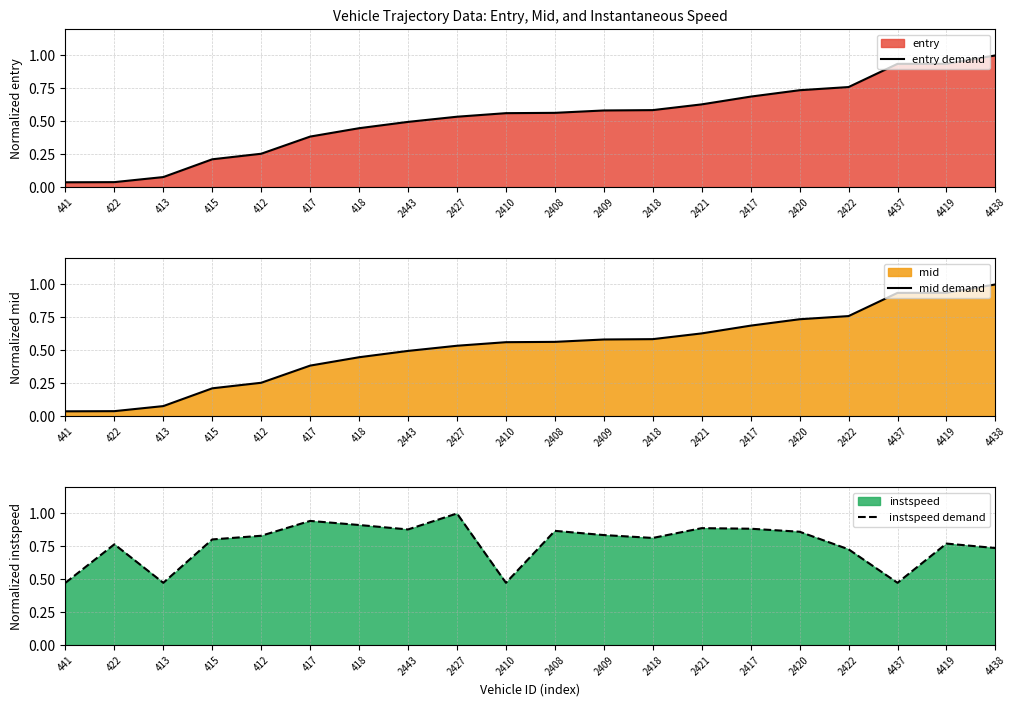

Which series has the largest total across all categories?

instspeed demand